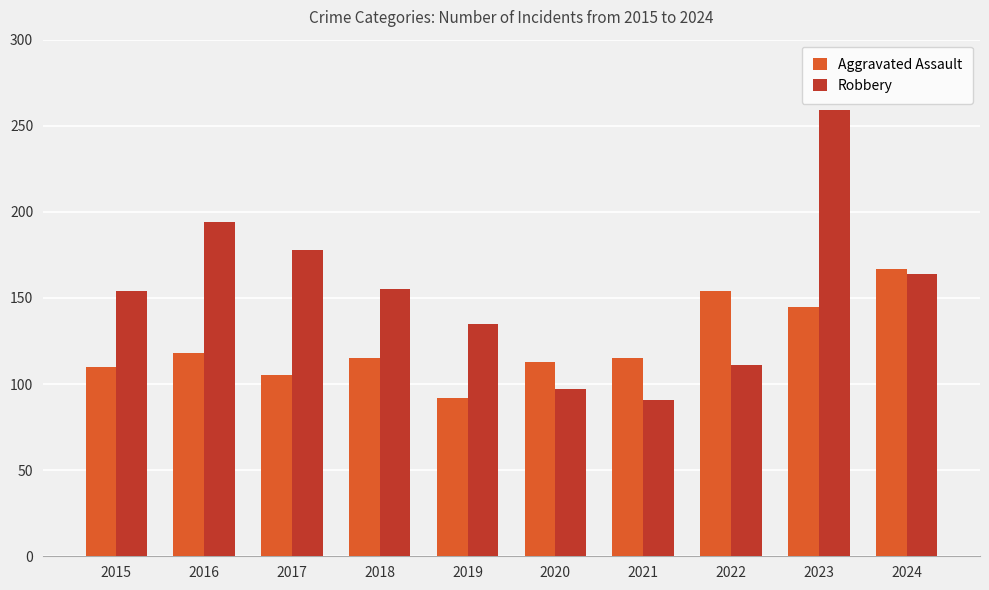

How many bars are there in each group?

2